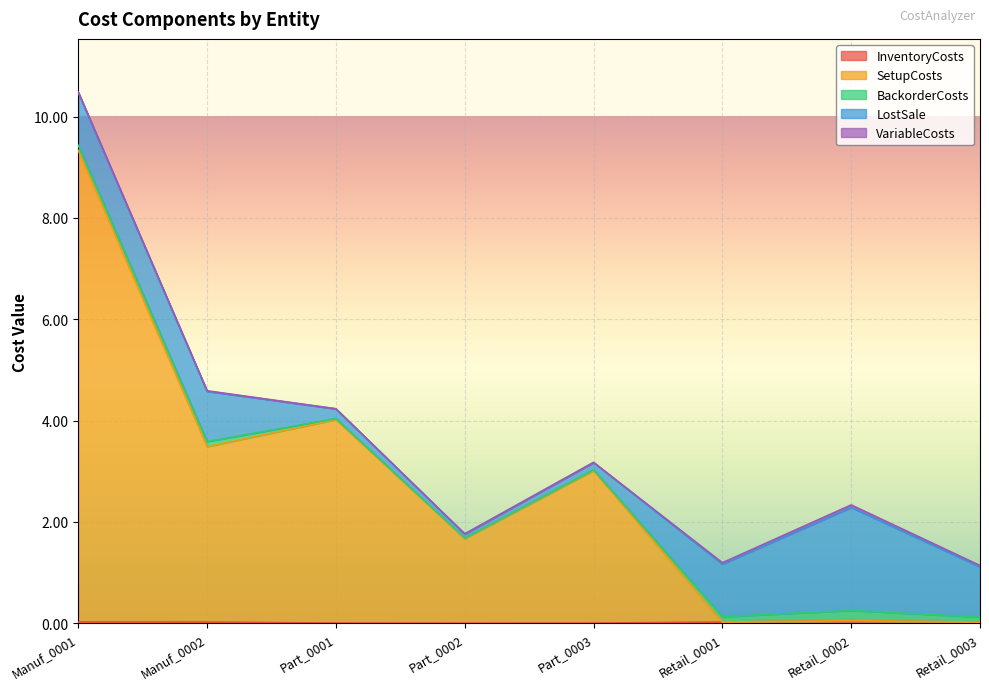

How many lines are shown in the chart?

5